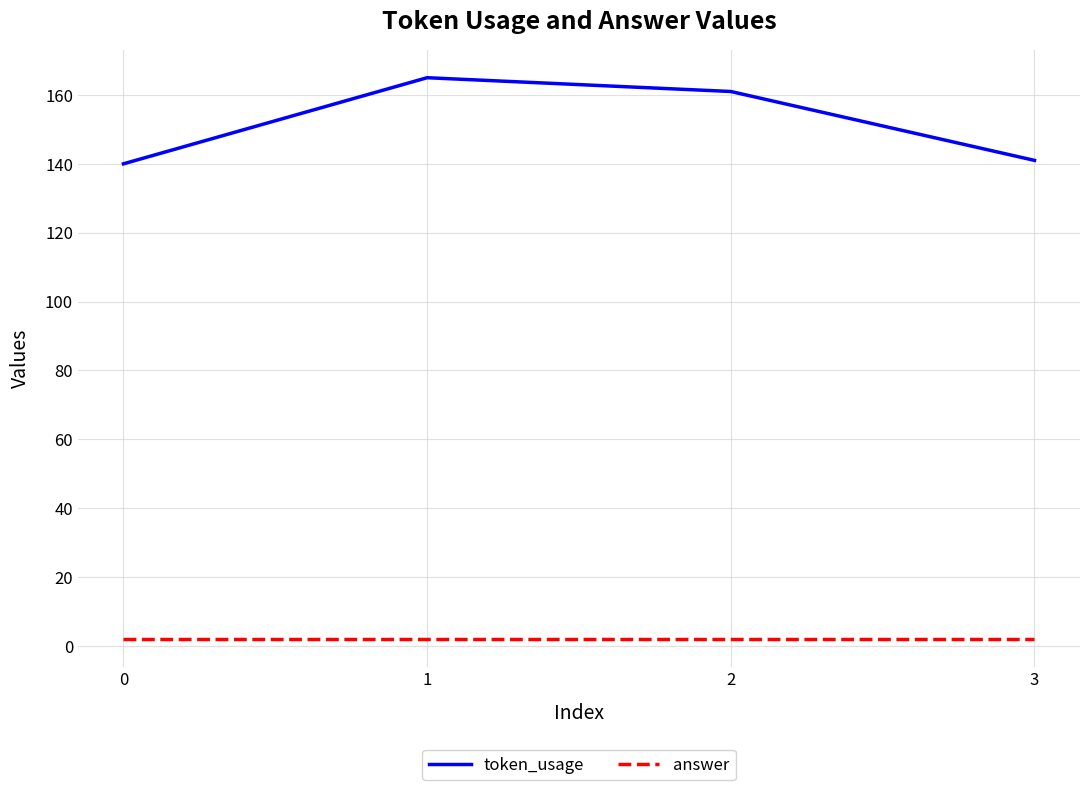

Reading right to left, what are all the values shown in this chart?

token_usage: 3=141	2=161	1=165	0=140
answer: 3=2	2=2	1=2	0=2